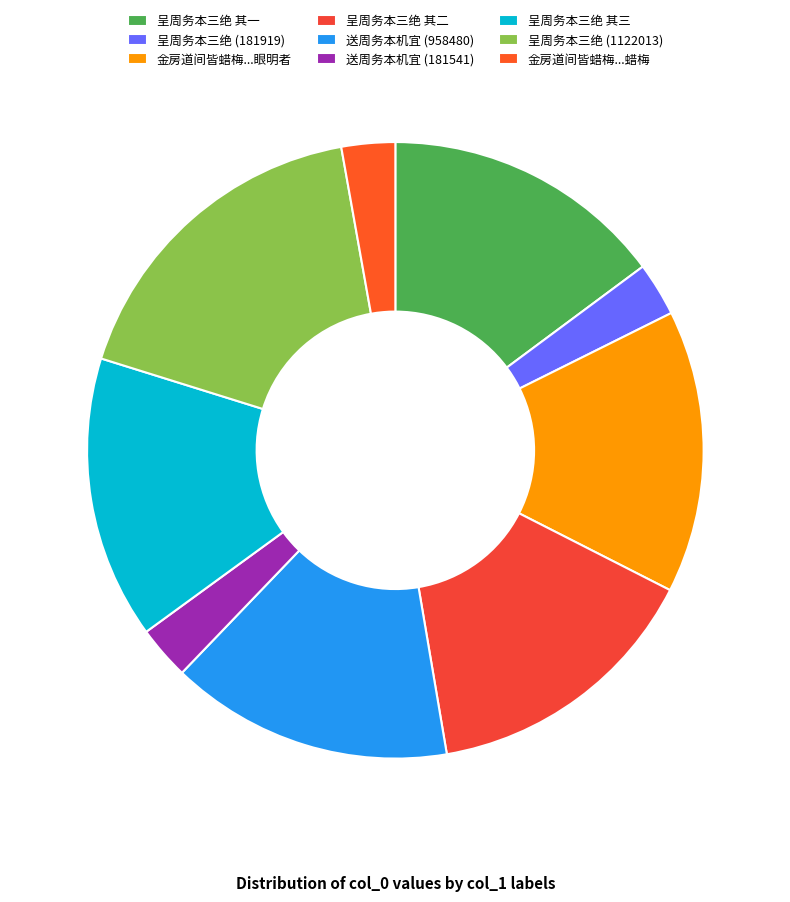

Is 呈周务本三绝 其一 the majority of the pie?

No